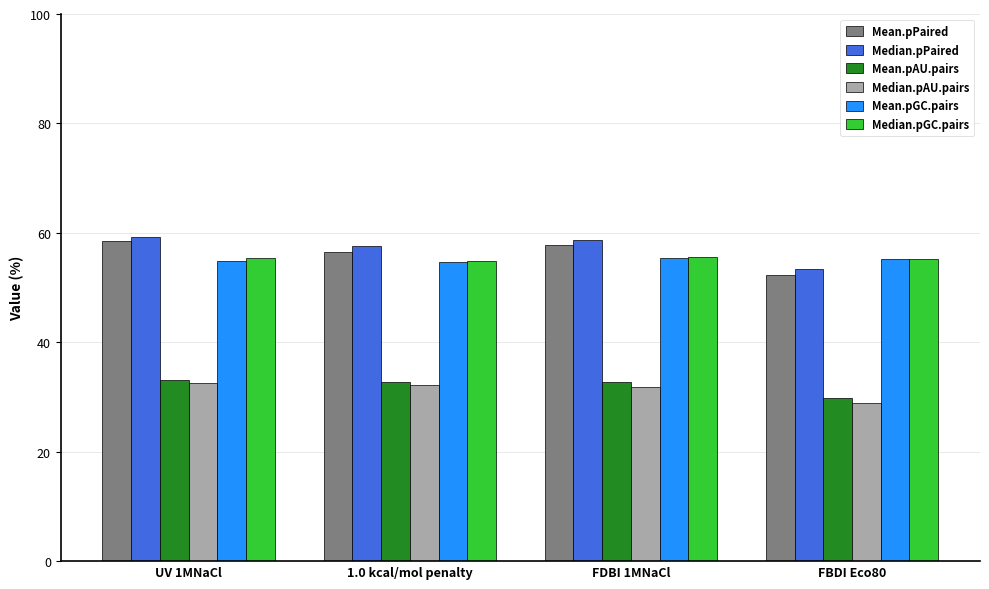

What is the minimum value shown in the chart?

28.8